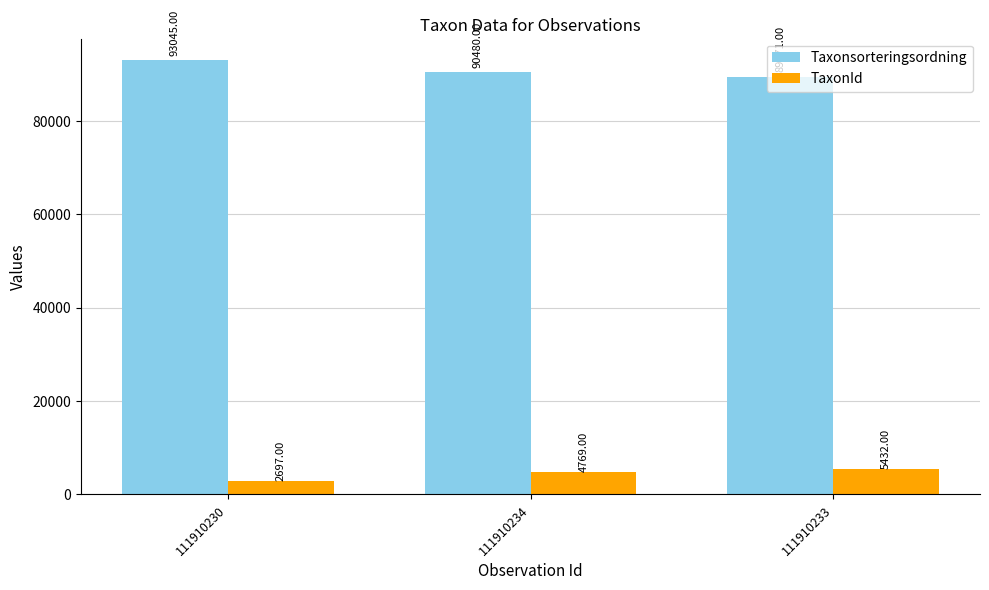

What is the spread (max minus min) of values at 111910230?

90348